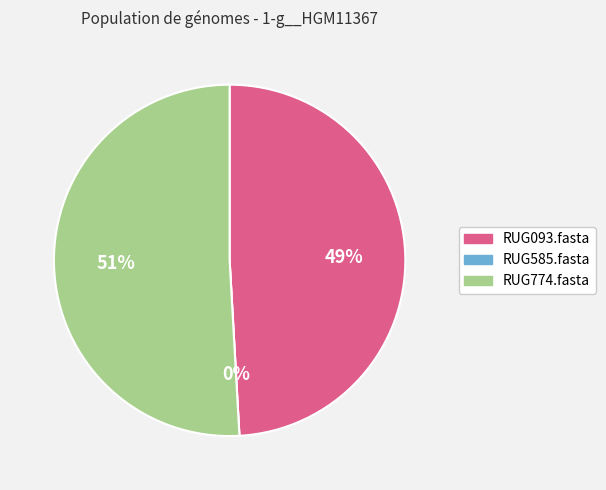

Rank the categories by value from lowest to highest.

RUG585.fasta, RUG093.fasta, RUG774.fasta